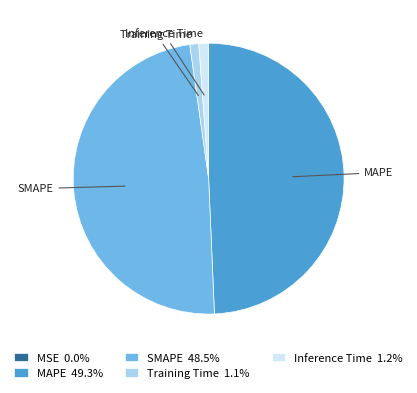

Combined, do Training Time 1.1% and Inference Time 1.2% account for over 50%?

No